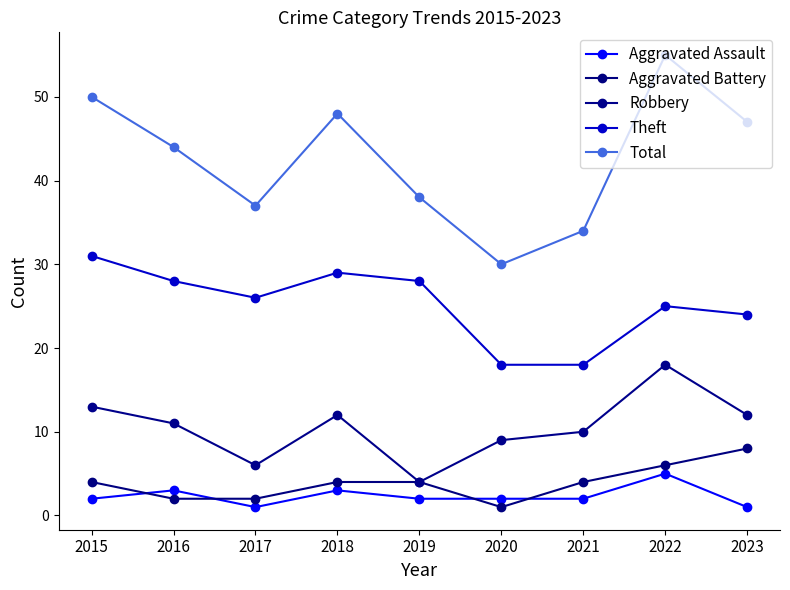

Does the chart have visible grid lines?

No